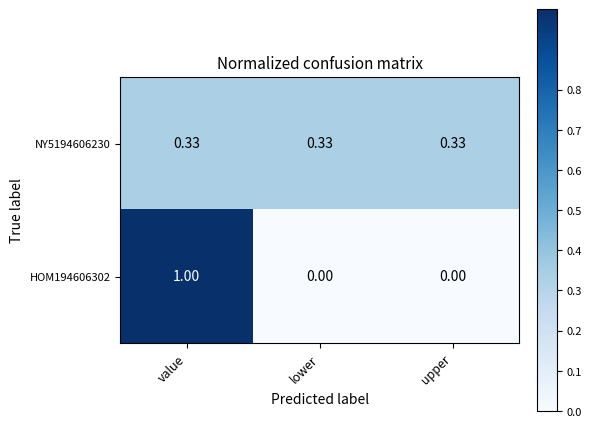

At which category is the sum across all series the highest?

value